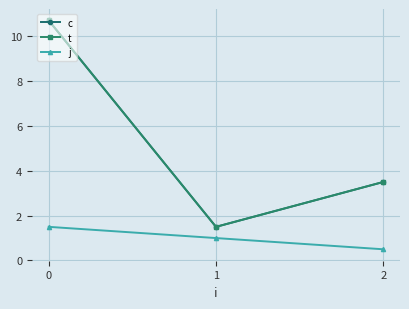

The c series shows 3.5 at 2. True or false?

True